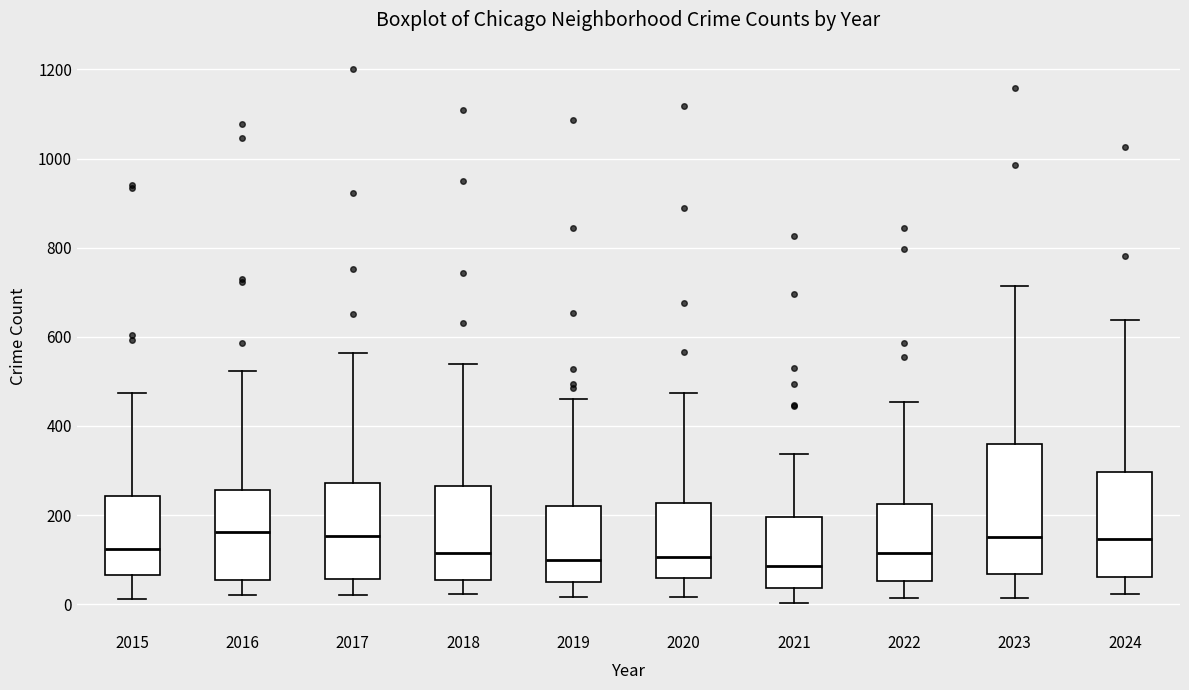

Reading left to right, read every box against the y-axis: the position of its median line, the range the box covers, and the ends of its whiskers. The values are not printed on the chart, so give them approximately, as read against the axis.

2015: median 120, box 60 to 240, whiskers 20 to 480
2016: median 160, box 60 to 260, whiskers 20 to 520
2017: median 160, box 60 to 280, whiskers 20 to 560
2018: median 120, box 60 to 260, whiskers 20 to 540
2019: median 100, box 40 to 220, whiskers 20 to 460
2020: median 100, box 60 to 220, whiskers 20 to 480
2021: median 80, box 40 to 200, whiskers 0 to 340
2022: median 120, box 60 to 220, whiskers 20 to 460
2023: median 160, box 60 to 360, whiskers 20 to 720
2024: median 140, box 60 to 300, whiskers 20 to 640